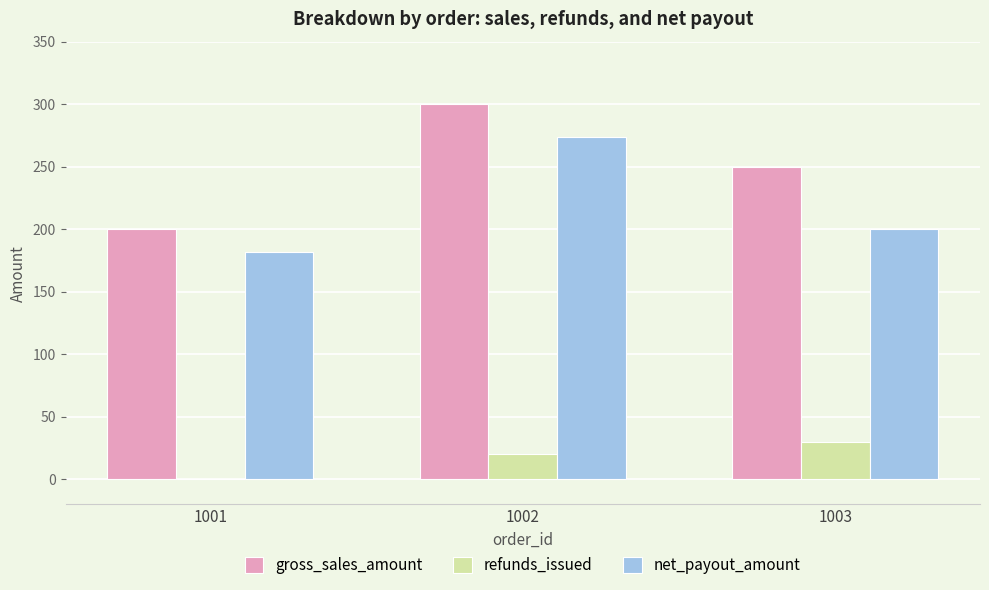

How many series are shown in this chart?

3